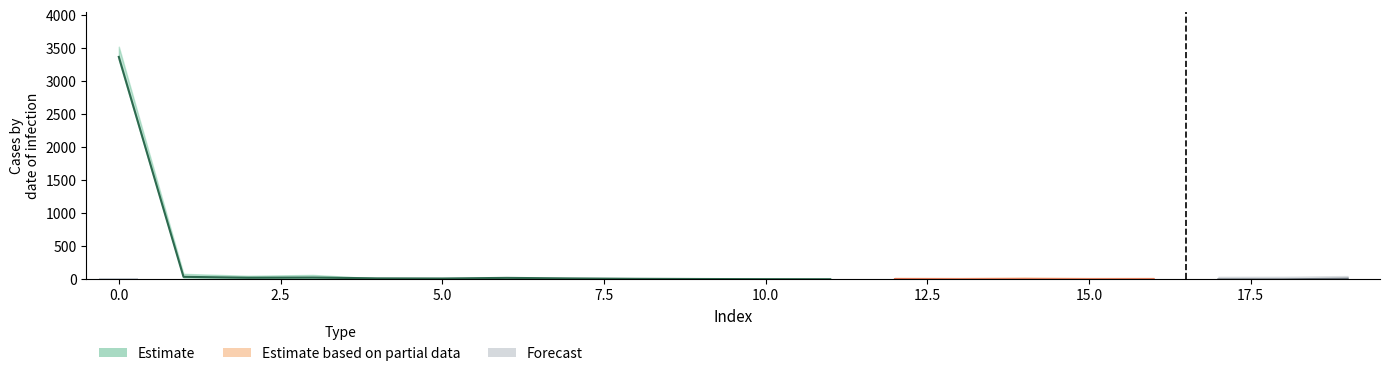

Are the bars horizontal?

No